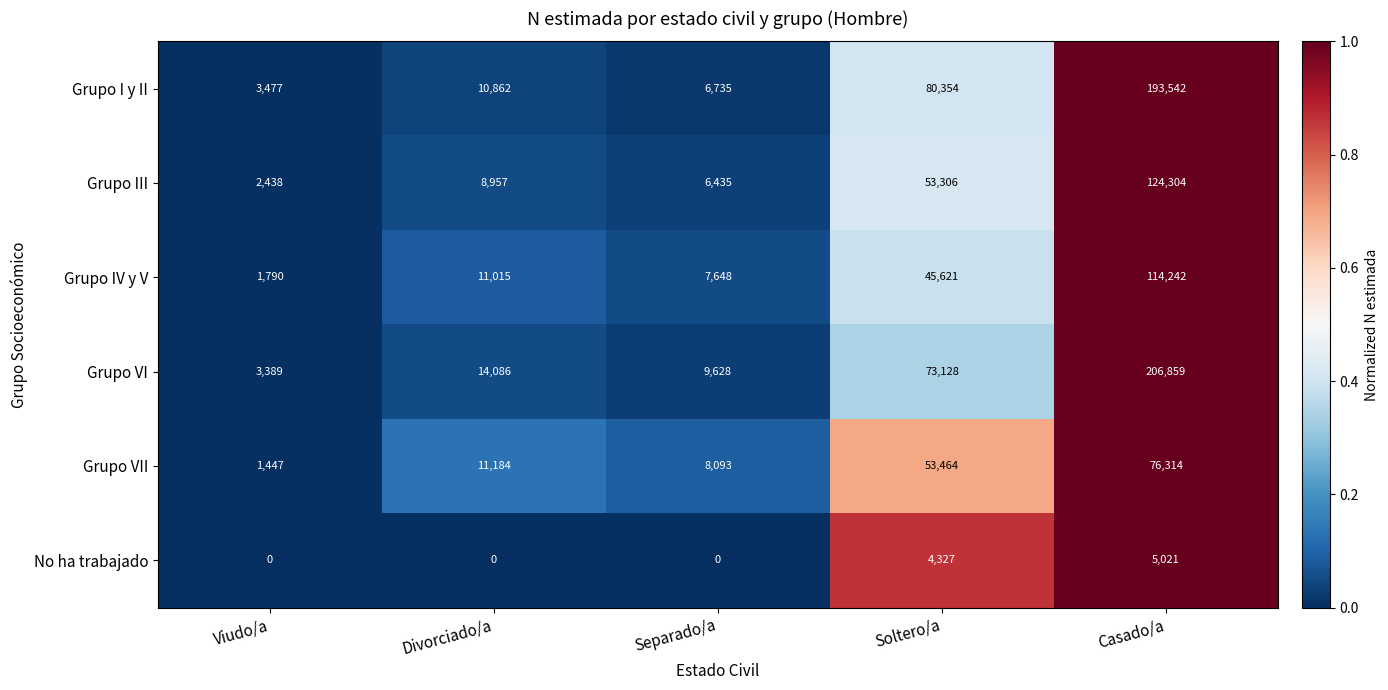

At Divorciado/a, list the series in order from largest to smallest.

Grupo VI, Grupo VII, Grupo IV y V, Grupo I y II, Grupo III, No ha trabajado